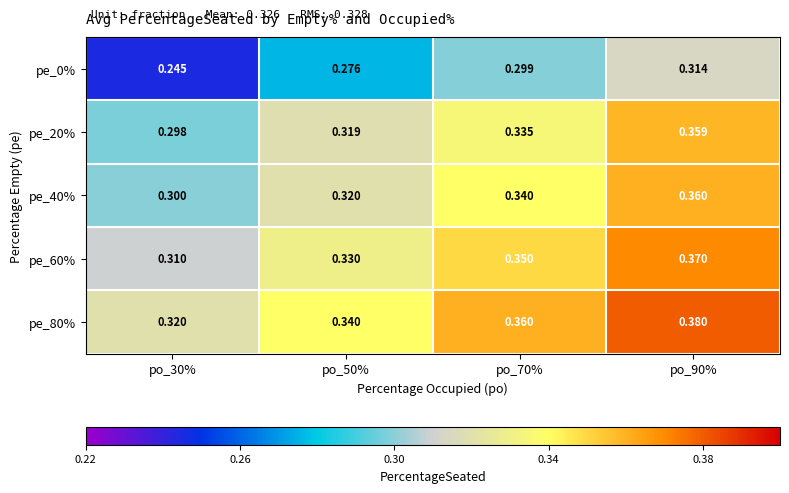

What is the total value across all series at po_70%?

1.7